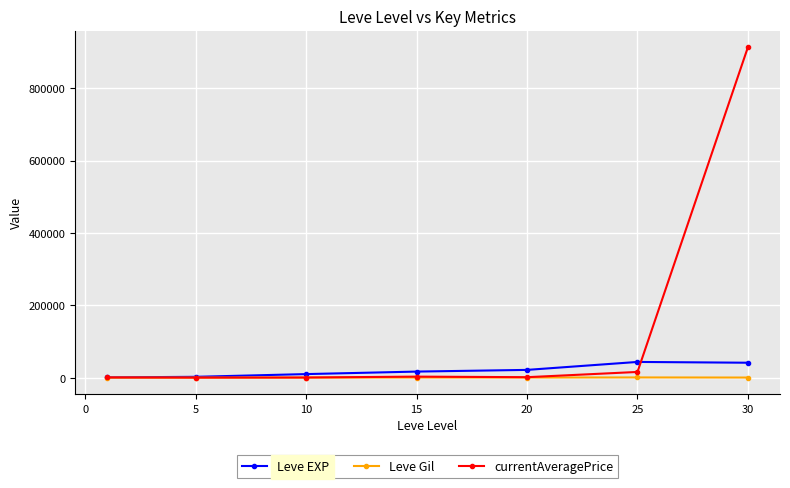

Which series has the largest range (max minus min)?

currentAveragePrice